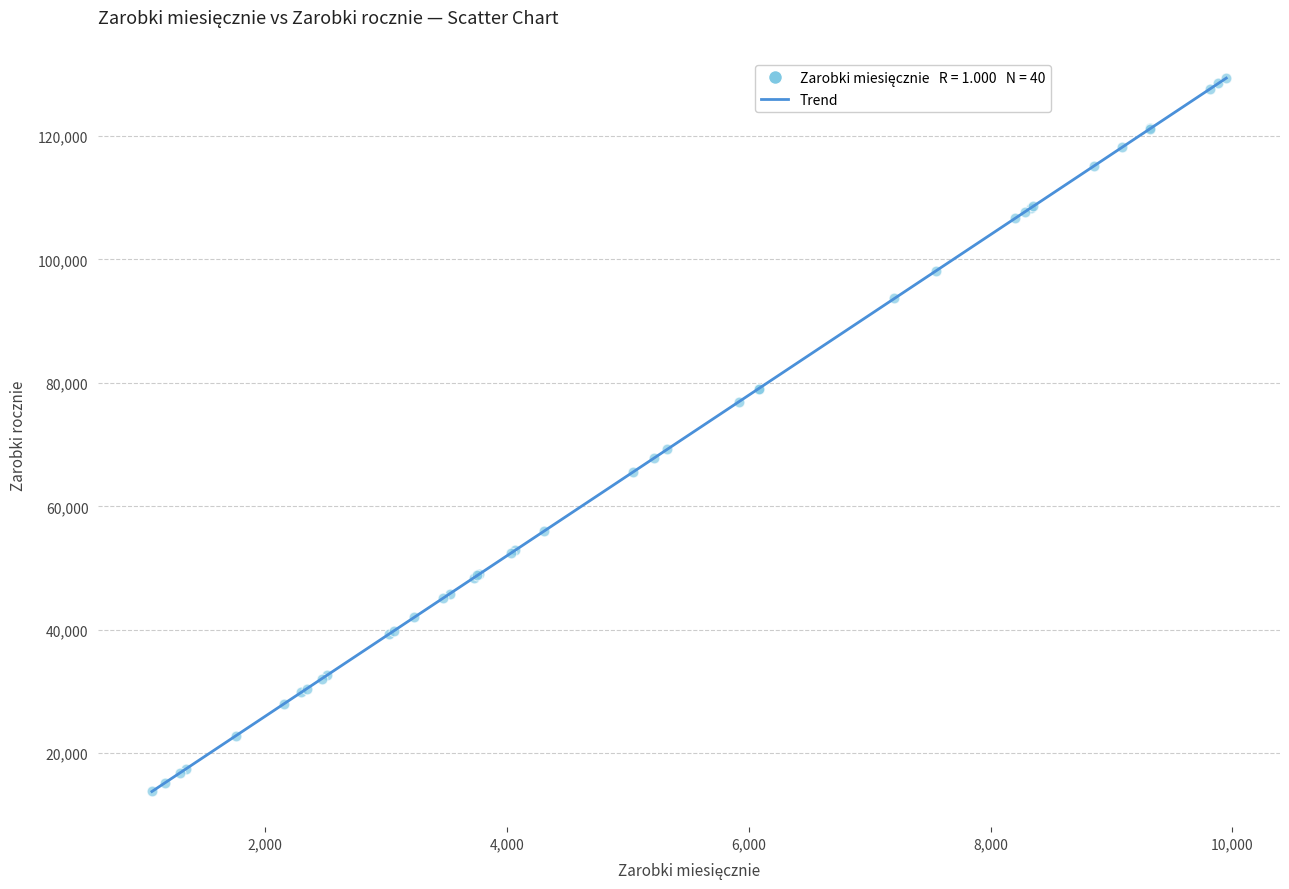

What Y value in the scatter plot is closest to 71582?

69242.9